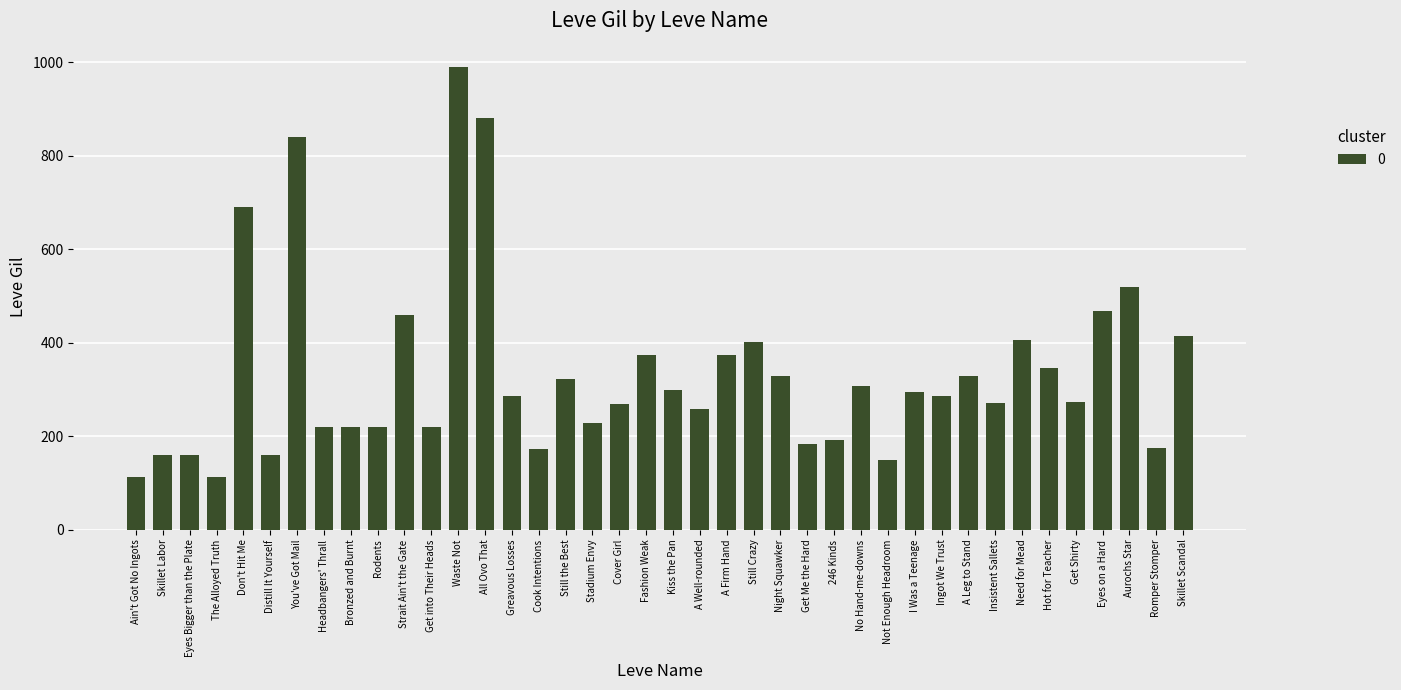

Between A Well-rounded and Bronzed and Burnt, which is larger?

A Well-rounded